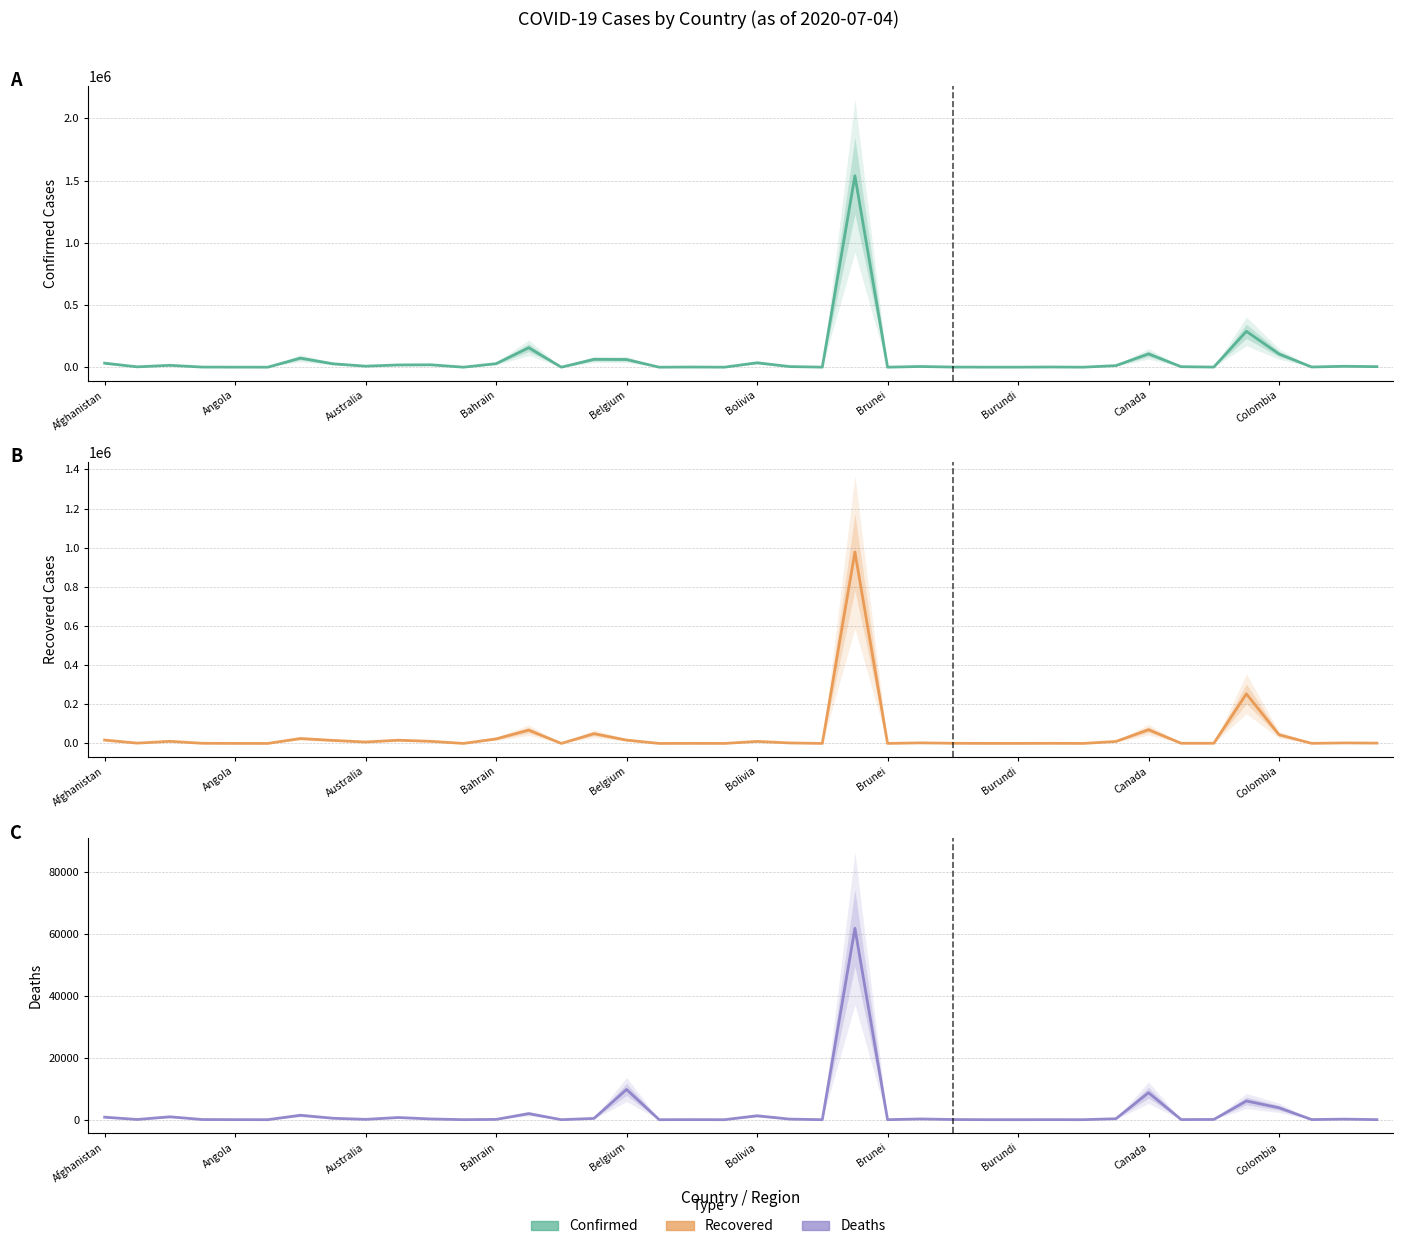

The value of Recovered at 17 is 18. True or false?

True